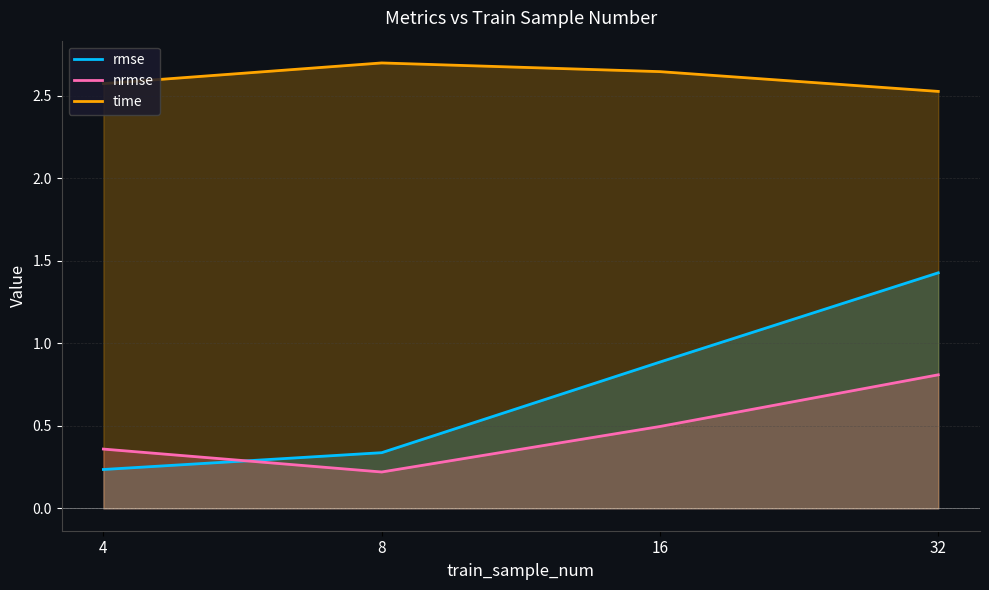

Rank the categories by rmse value from lowest to highest.

4, 8, 16, 32